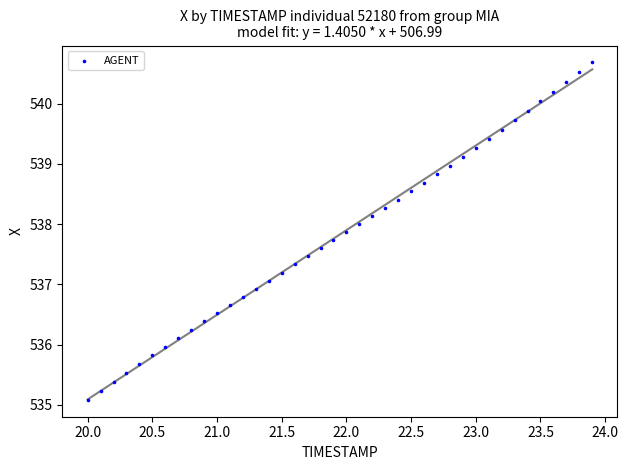

What is the range of Y values (max minus min)?

5.6